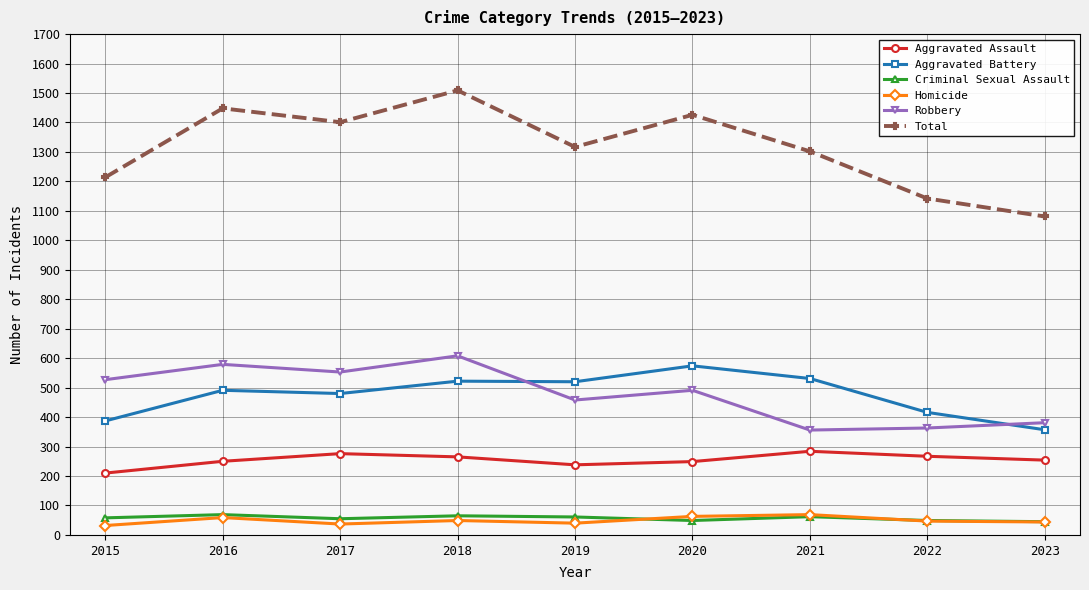

What is the difference between the second highest and second lowest values in the Total series?

306